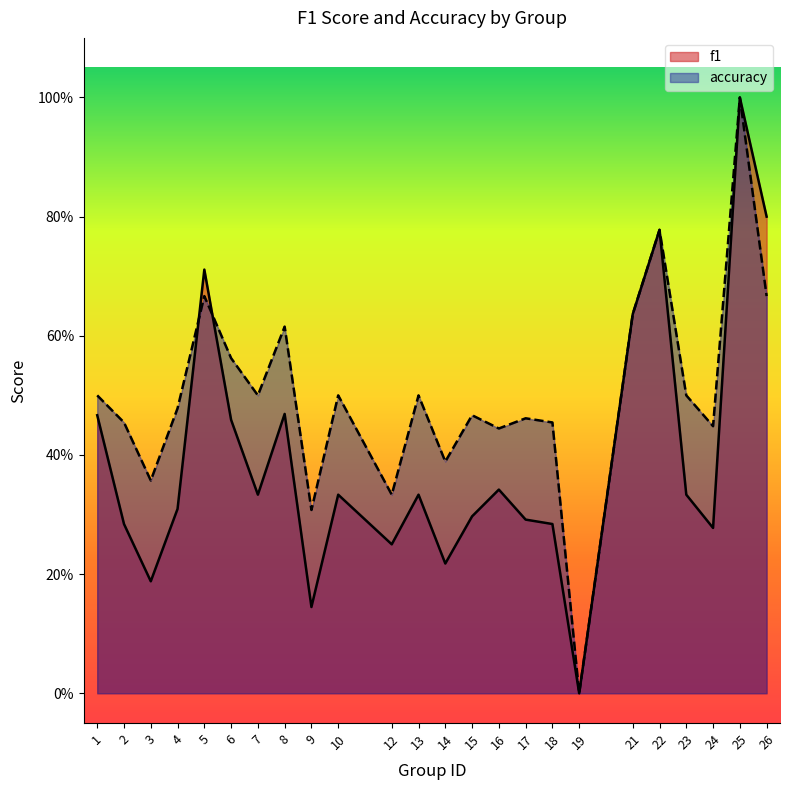

At how many categories does at least one series exceed 0?

23